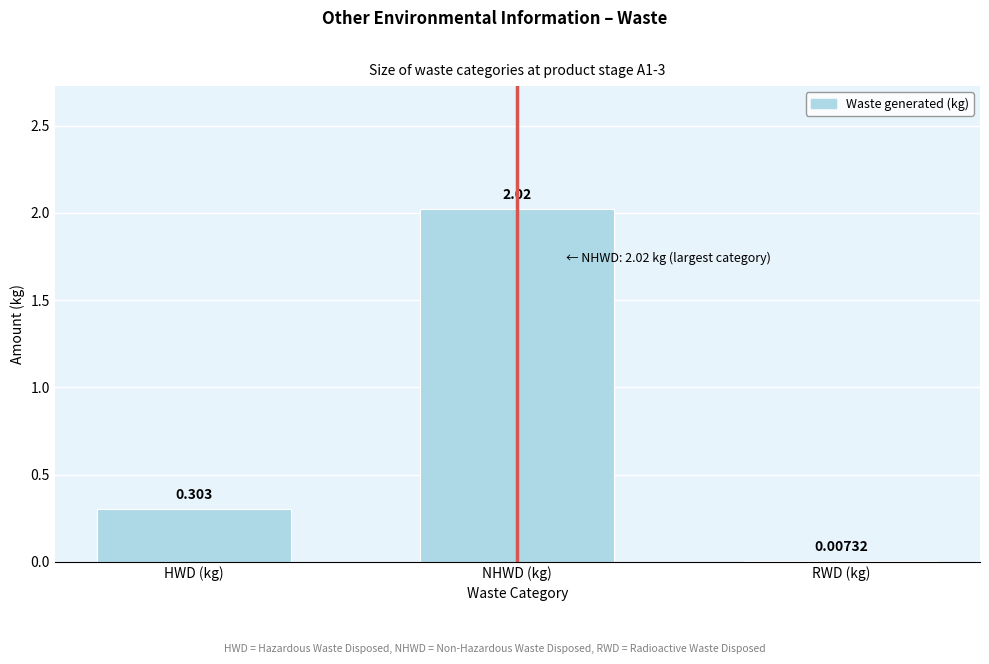

Which has a higher value, HWD (kg) or RWD (kg)?

HWD (kg)